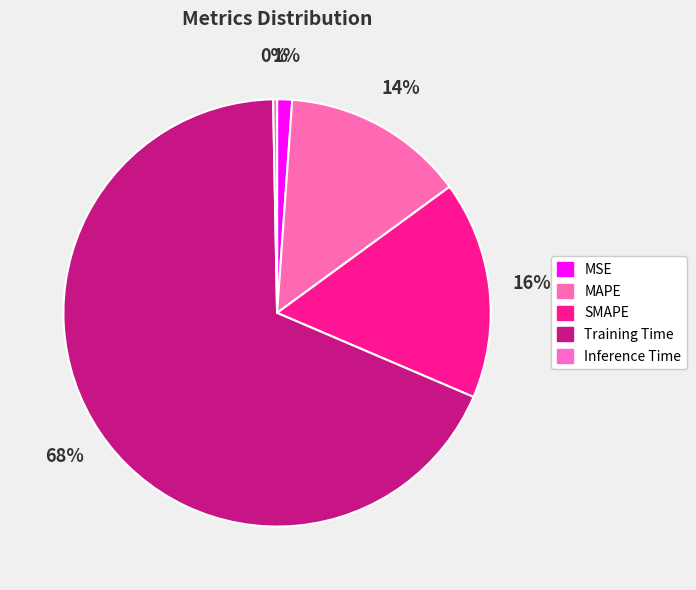

Does MAPE account for over 50% of the chart?

No